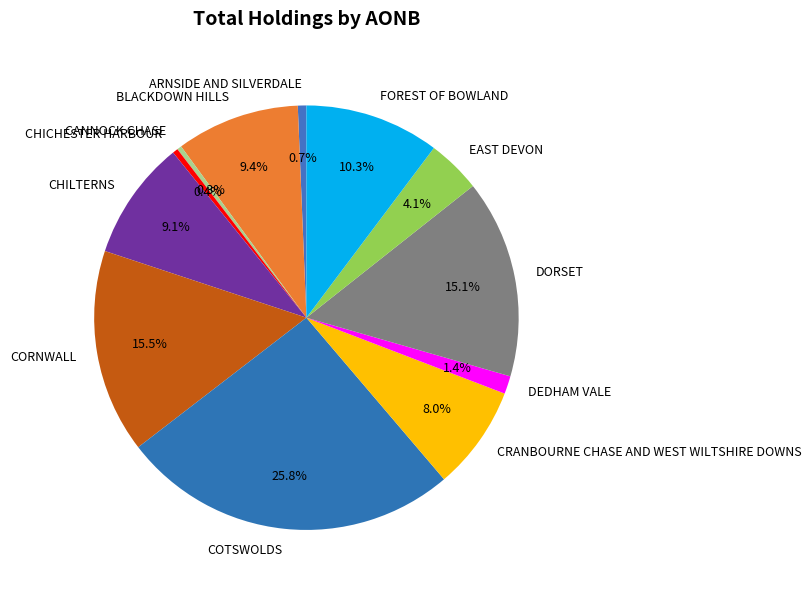

Approximately how many times larger is the value at DEDHAM VALE compared to CHICHESTER HARBOUR?

3.3